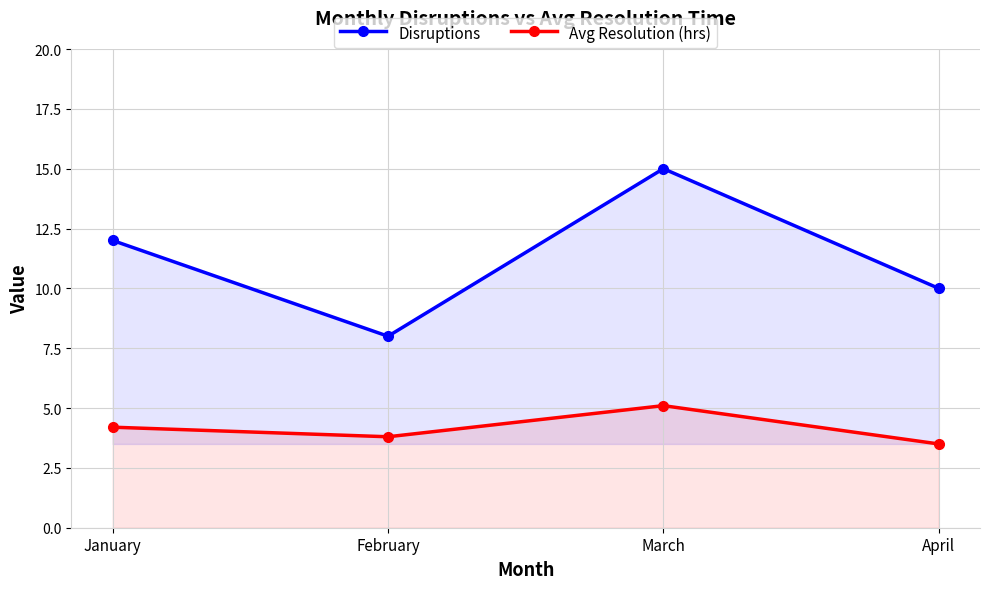

At which label does Avg Resolution (hrs) first exceed 4?

January